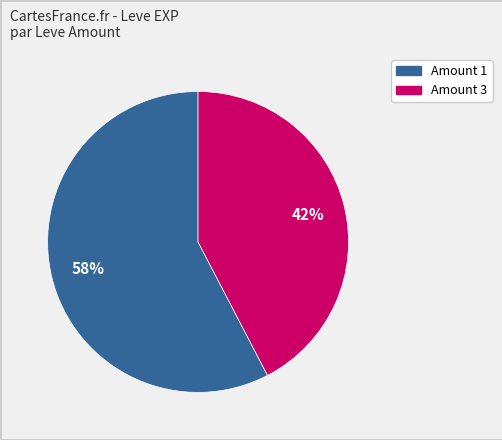

Count the number of slices in the pie.

2